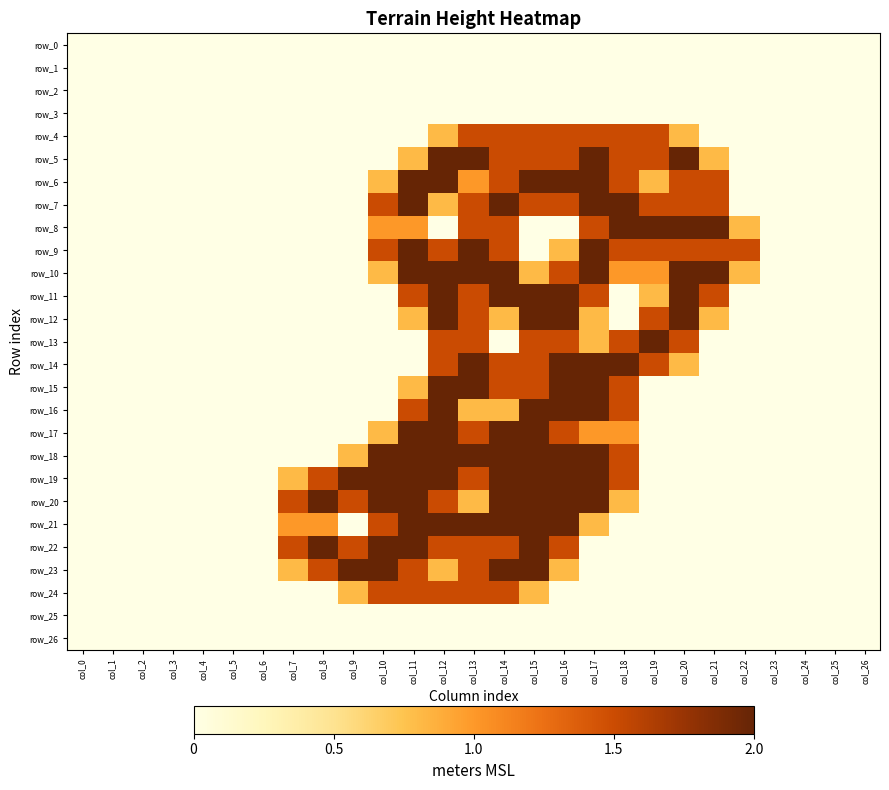

Where is row_24 nearest to the value 0?

col_0